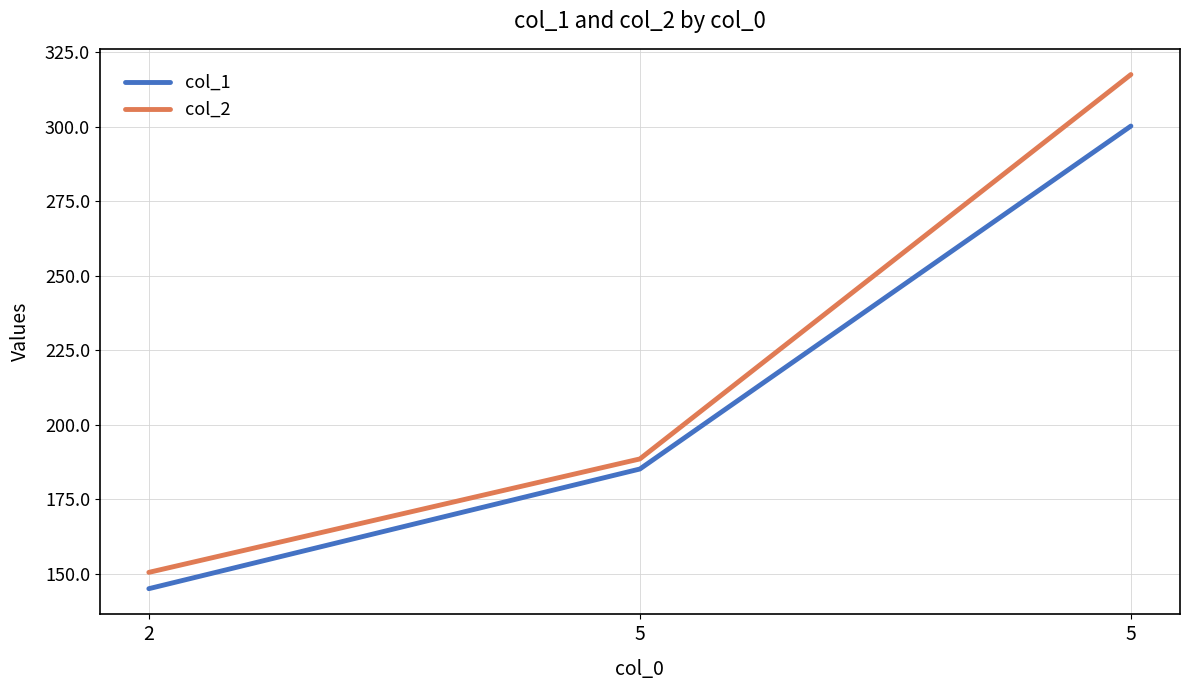

Which series has the largest total across all categories?

col_2